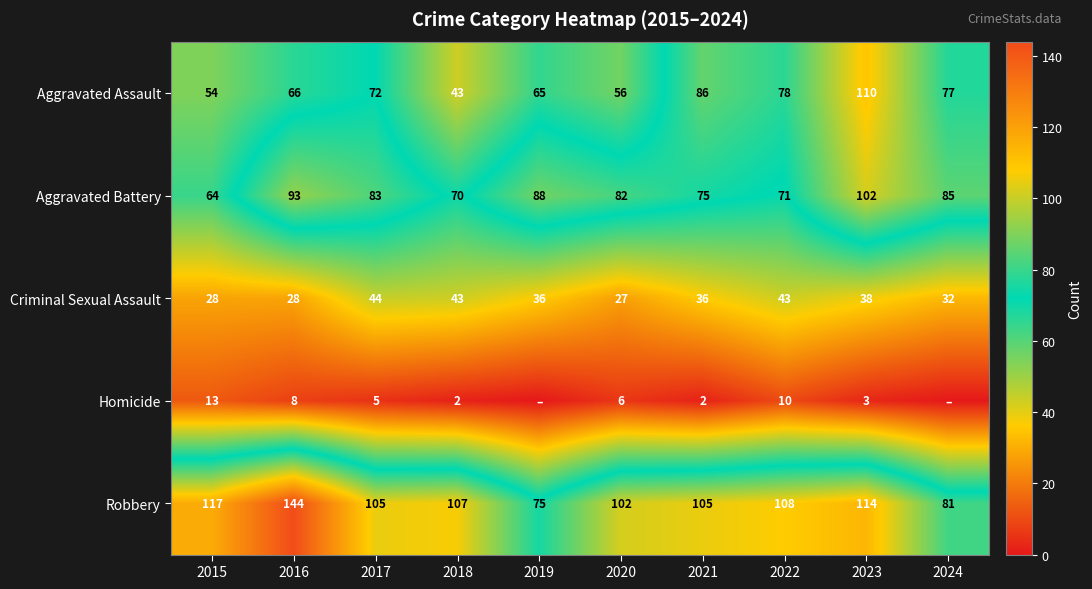

Which has a higher value, 2017 or 2022?

2022